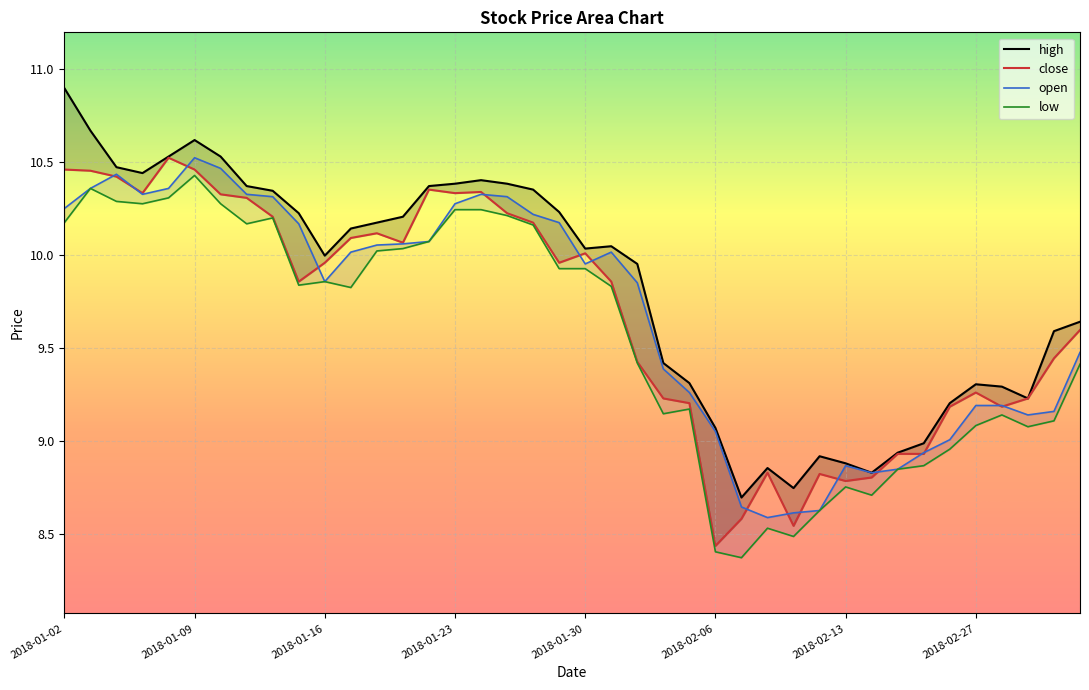

Reading right to left, list all the values displayed in this chart.

high: 2018-03-05=9.6	2018-03-02=9.6	2018-03-01=9.2	2018-02-28=9.3	2018-02-27=9.3	2018-02-26=9.2	2018-02-23=9.0	2018-02-22=8.9	2018-02-14=8.8	2018-02-13=8.9	2018-02-12=8.9	2018-02-09=8.7	2018-02-08=8.9	2018-02-07=8.7	2018-02-06=9.1	2018-02-05=9.3	2018-02-02=9.4	2018-02-01=10.0	2018-01-31=10.0	2018-01-30=10.0	2018-01-29=10.2	2018-01-26=10.4	2018-01-25=10.4	2018-01-24=10.4	2018-01-23=10.4	2018-01-22=10.4	2018-01-19=10.2	2018-01-18=10.2	2018-01-17=10.1	2018-01-16=10.0	2018-01-15=10.2	2018-01-12=10.3	2018-01-11=10.4	2018-01-10=10.5	2018-01-09=10.6	2018-01-08=10.5	2018-01-05=10.4	2018-01-04=10.5	2018-01-03=10.7	2018-01-02=10.9
close: 2018-03-05=9.6	2018-03-02=9.4	2018-03-01=9.2	2018-02-28=9.2	2018-02-27=9.3	2018-02-26=9.2	2018-02-23=8.9	2018-02-22=8.9	2018-02-14=8.8	2018-02-13=8.8	2018-02-12=8.8	2018-02-09=8.5	2018-02-08=8.8	2018-02-07=8.6	2018-02-06=8.4	2018-02-05=9.2	2018-02-02=9.2	2018-02-01=9.4	2018-01-31=9.9	2018-01-30=10.0	2018-01-29=10.0	2018-01-26=10.2	2018-01-25=10.2	2018-01-24=10.3	2018-01-23=10.3	2018-01-22=10.4	2018-01-19=10.1	2018-01-18=10.1	2018-01-17=10.1	2018-01-16=10.0	2018-01-15=9.9	2018-01-12=10.2	2018-01-11=10.3	2018-01-10=10.3	2018-01-09=10.5	2018-01-08=10.5	2018-01-05=10.3	2018-01-04=10.4	2018-01-03=10.5	2018-01-02=10.5
open: 2018-03-05=9.5	2018-03-02=9.2	2018-03-01=9.1	2018-02-28=9.2	2018-02-27=9.2	2018-02-26=9.0	2018-02-23=8.9	2018-02-22=8.8	2018-02-14=8.8	2018-02-13=8.9	2018-02-12=8.6	2018-02-09=8.6	2018-02-08=8.6	2018-02-07=8.6	2018-02-06=9.1	2018-02-05=9.3	2018-02-02=9.4	2018-02-01=9.9	2018-01-31=10.0	2018-01-30=10.0	2018-01-29=10.2	2018-01-26=10.2	2018-01-25=10.3	2018-01-24=10.3	2018-01-23=10.3	2018-01-22=10.1	2018-01-19=10.1	2018-01-18=10.1	2018-01-17=10.0	2018-01-16=9.9	2018-01-15=10.2	2018-01-12=10.3	2018-01-11=10.3	2018-01-10=10.5	2018-01-09=10.5	2018-01-08=10.4	2018-01-05=10.3	2018-01-04=10.4	2018-01-03=10.4	2018-01-02=10.3
low: 2018-03-05=9.4	2018-03-02=9.1	2018-03-01=9.1	2018-02-28=9.1	2018-02-27=9.1	2018-02-26=9.0	2018-02-23=8.9	2018-02-22=8.8	2018-02-14=8.7	2018-02-13=8.8	2018-02-12=8.6	2018-02-09=8.5	2018-02-08=8.5	2018-02-07=8.4	2018-02-06=8.4	2018-02-05=9.2	2018-02-02=9.1	2018-02-01=9.4	2018-01-31=9.8	2018-01-30=9.9	2018-01-29=9.9	2018-01-26=10.2	2018-01-25=10.2	2018-01-24=10.2	2018-01-23=10.2	2018-01-22=10.1	2018-01-19=10.0	2018-01-18=10.0	2018-01-17=9.8	2018-01-16=9.9	2018-01-15=9.8	2018-01-12=10.2	2018-01-11=10.2	2018-01-10=10.3	2018-01-09=10.4	2018-01-08=10.3	2018-01-05=10.3	2018-01-04=10.3	2018-01-03=10.4	2018-01-02=10.2